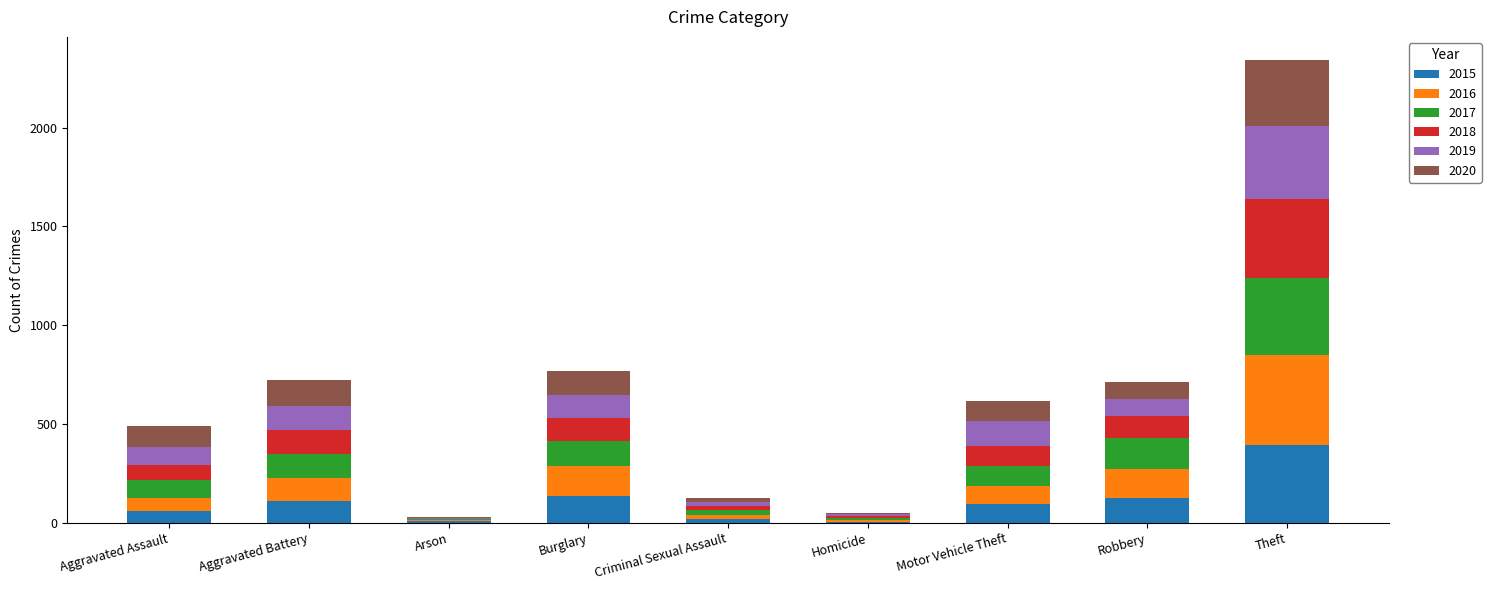

What is the maximum value for 2015?

395